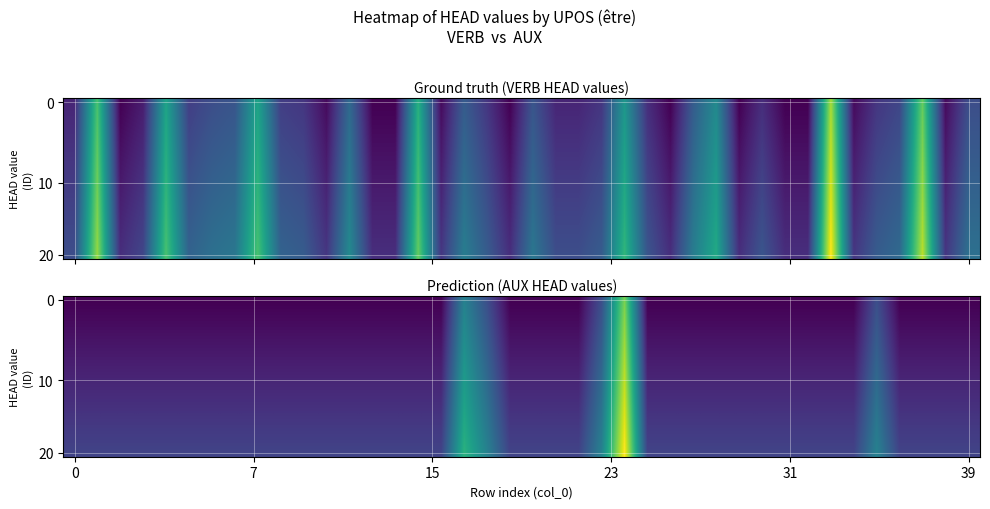

At how many categories does at least one series exceed 1?

40